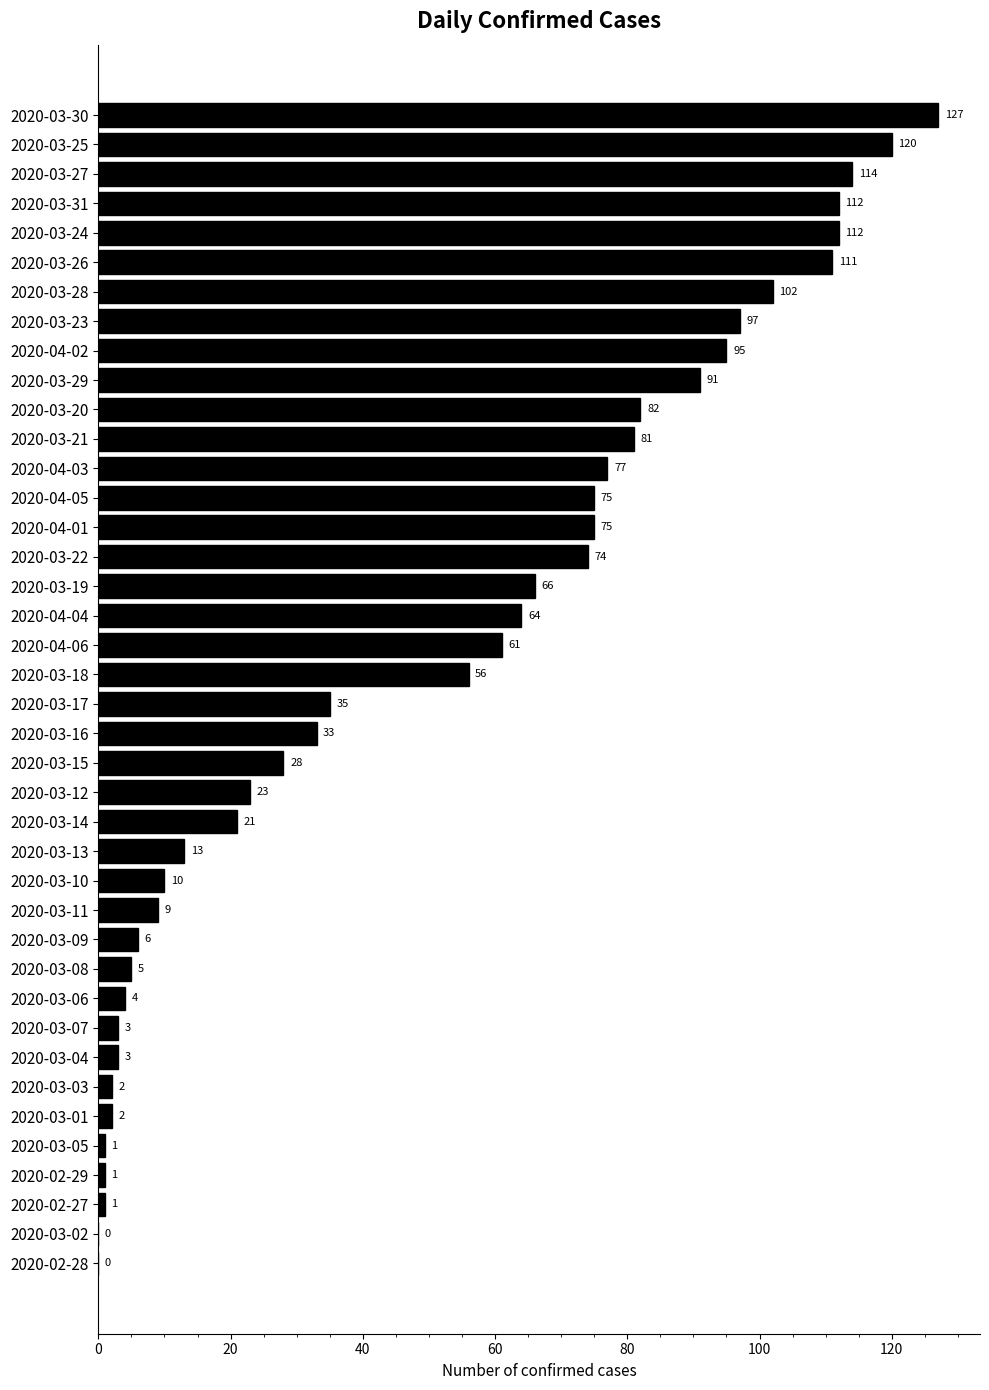

Which has a higher value, 2020-03-08 or 2020-04-02?

2020-04-02